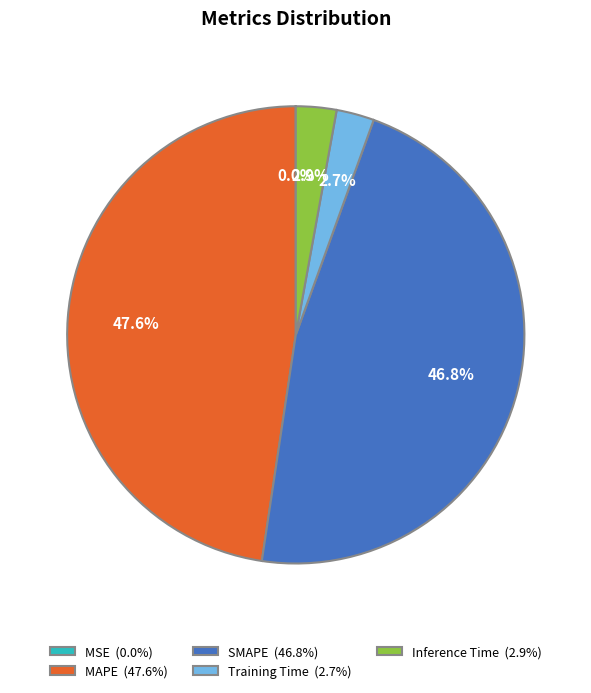

What percentage do Training Time (2.7%) and MAPE (47.6%) together represent?

50.3%